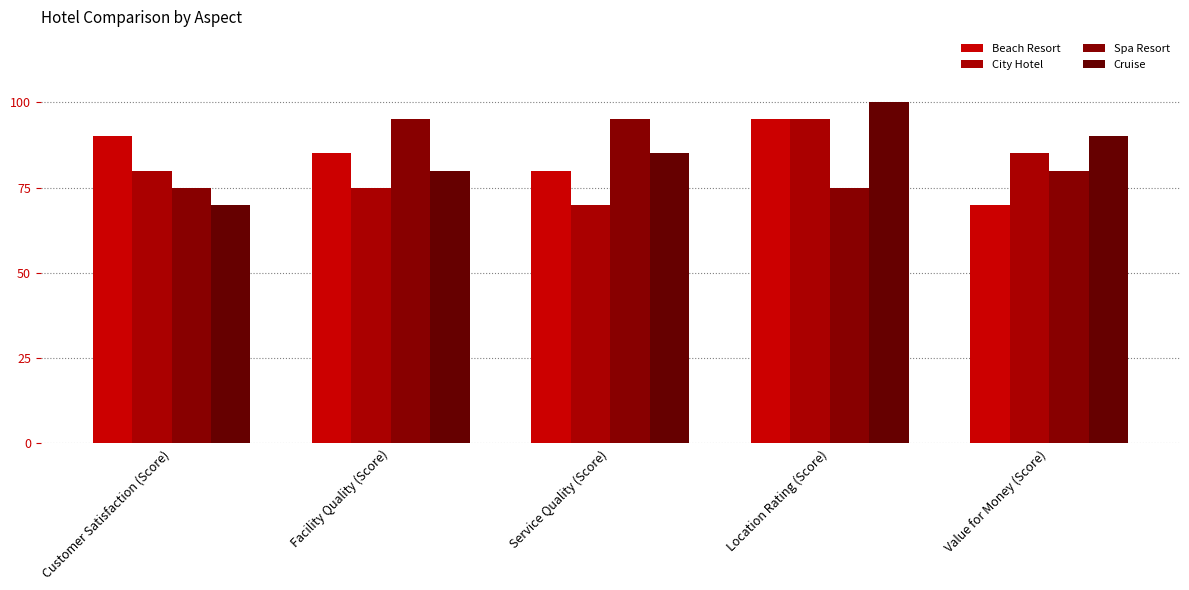

What is the difference between the highest and lowest values at Customer Satisfaction (Score)?

20